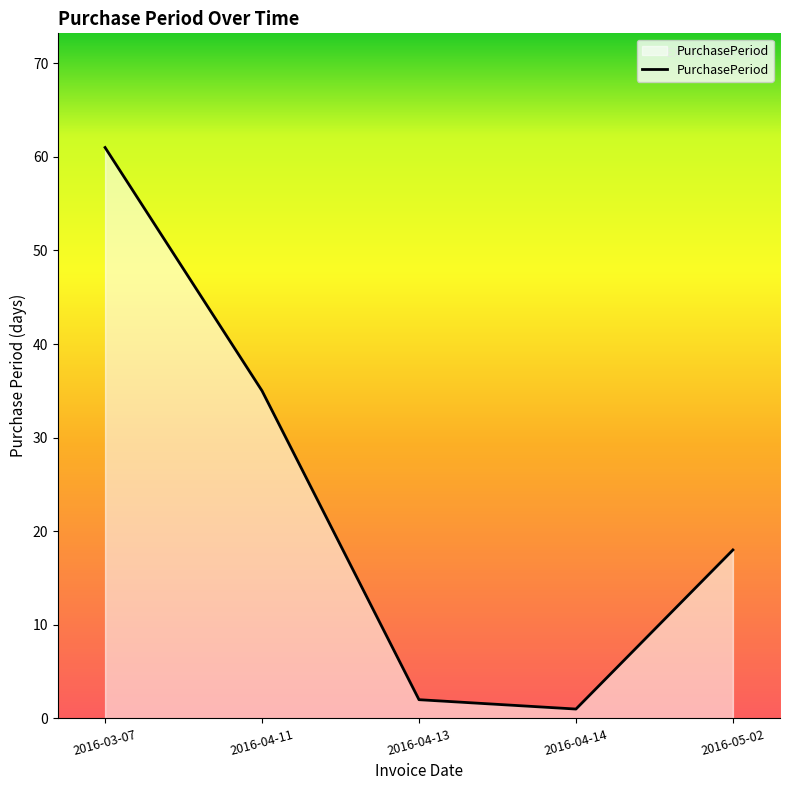

True or false: there are more than 1 points higher than both neighbors.

False